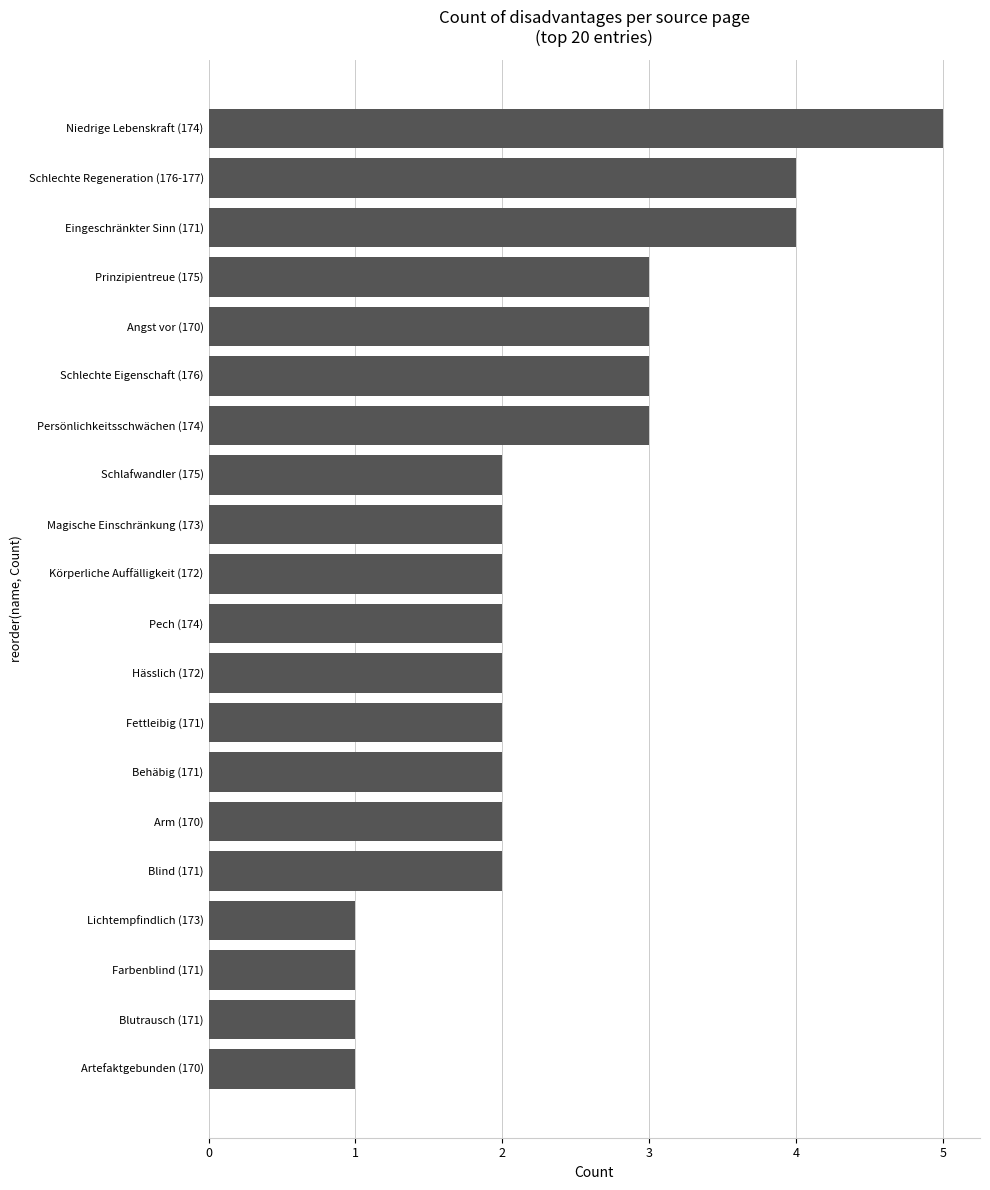

Reading bottom to top, transcribe all the data shown in this chart.

Artefaktgebunden (170)=1	Blutrausch (171)=1	Farbenblind (171)=1	Lichtempfindlich (173)=1	Blind (171)=2	Arm (170)=2	Behäbig (171)=2	Fettleibig (171)=2	Hässlich (172)=2	Pech (174)=2	Körperliche Auffälligkeit (172)=2	Magische Einschränkung (173)=2	Schlafwandler (175)=2	Persönlichkeitsschwächen (174)=3	Schlechte Eigenschaft (176)=3	Angst vor (170)=3	Prinzipientreue (175)=3	Eingeschränkter Sinn (171)=4	Schlechte Regeneration (176-177)=4	Niedrige Lebenskraft (174)=5